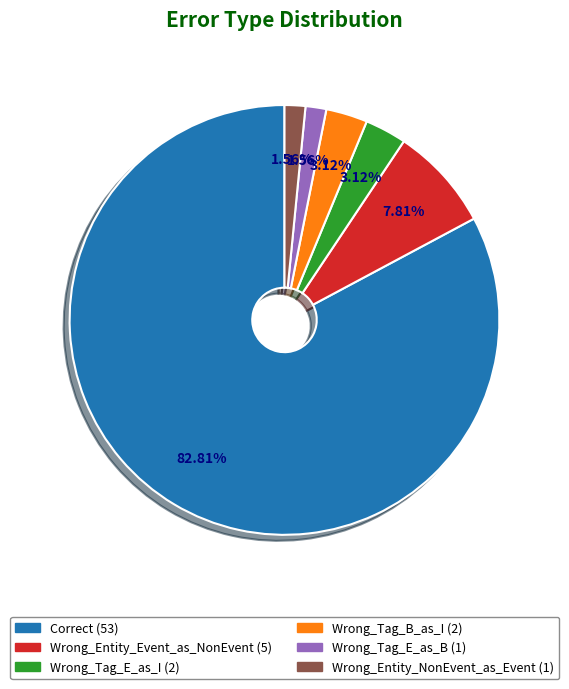

What percentage is NOT represented by Wrong_Tag_E_as_B?

98.4%